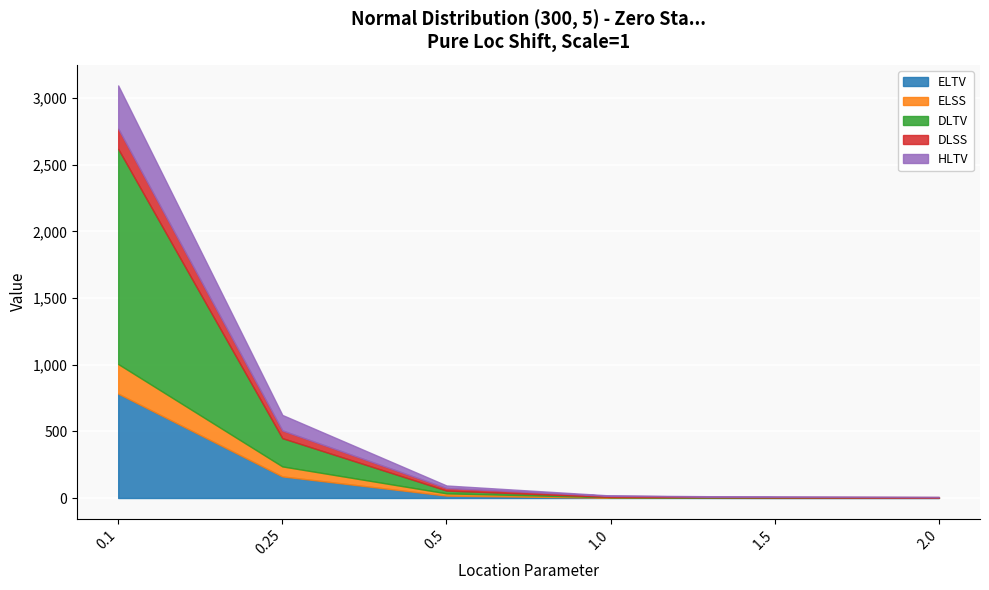

Which label corresponds to the smallest value in the chart?

1.5